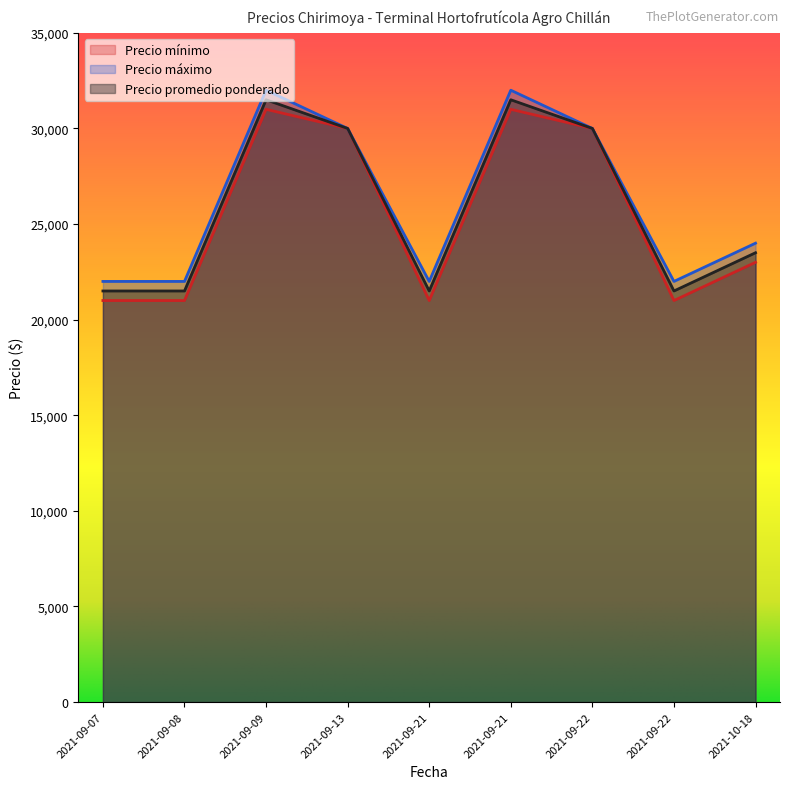

What is the total value across all series at 2021-09-21?

64500